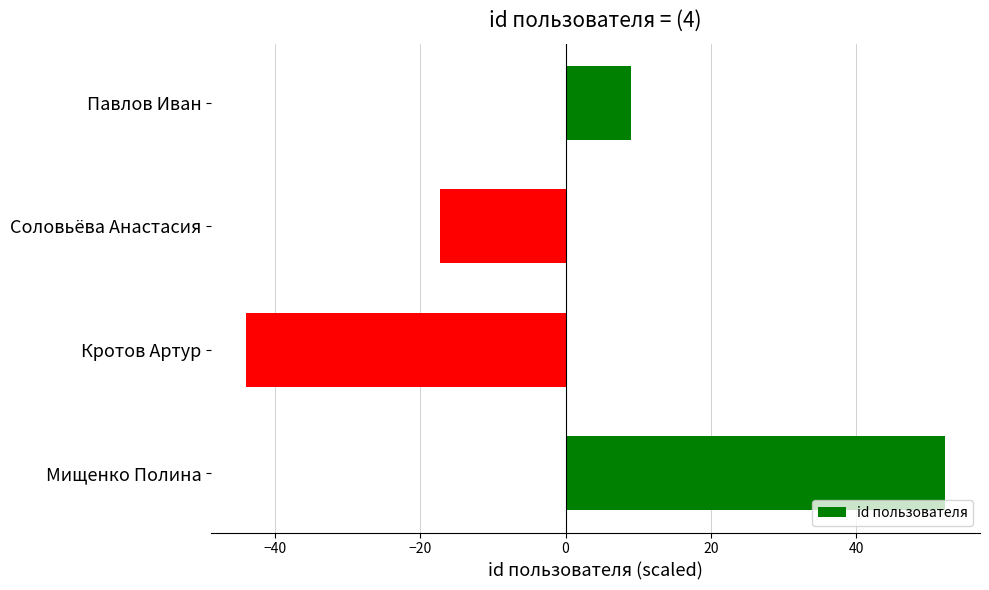

How many negative values are there?

2